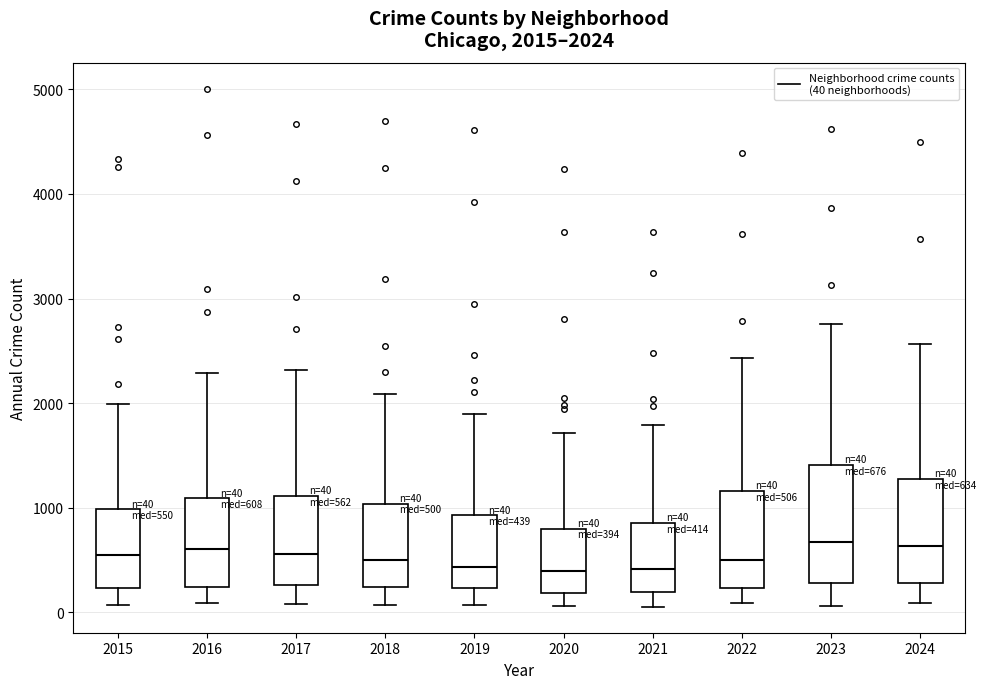

Comparing the boxes themselves (not the whiskers), which one is the tallest?

2023